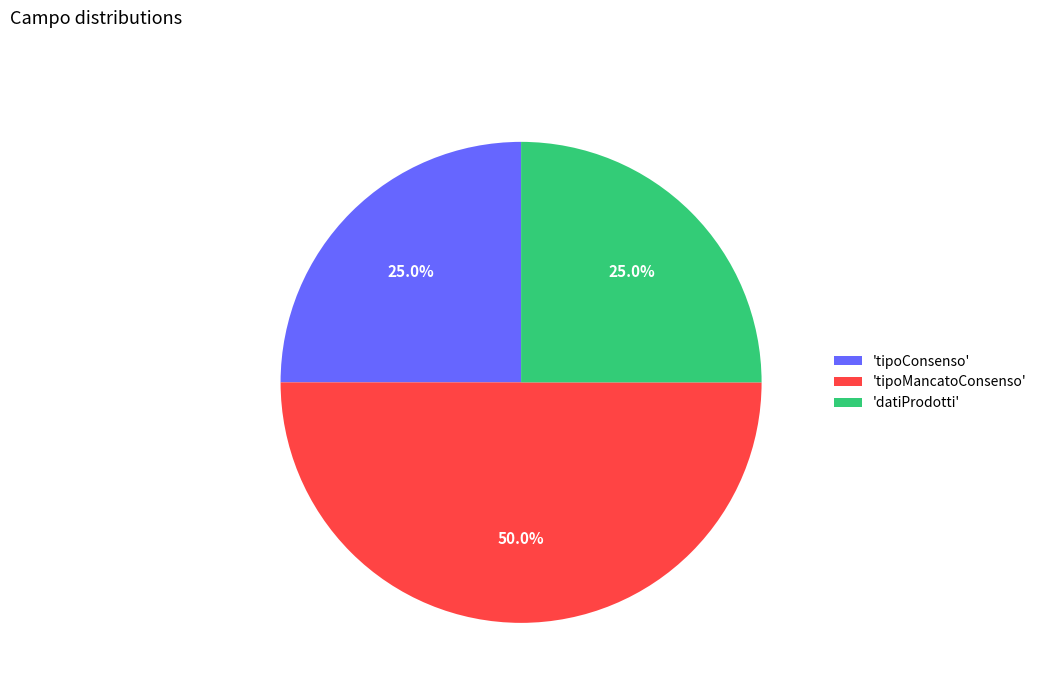

Count the number of slices in the pie.

3